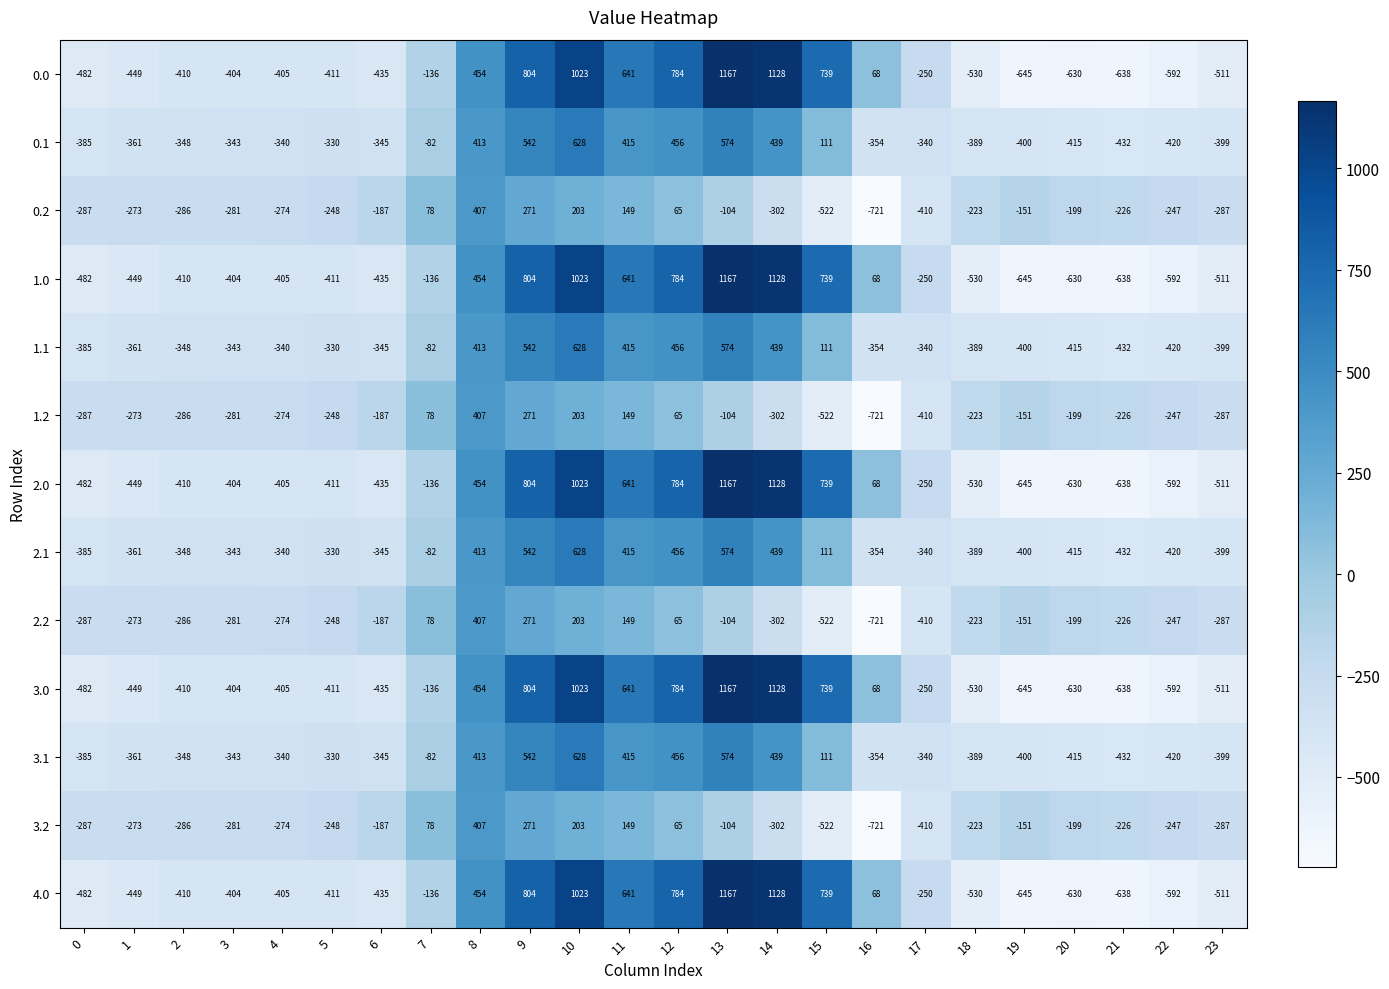

Which category has the lowest value across all series?

16